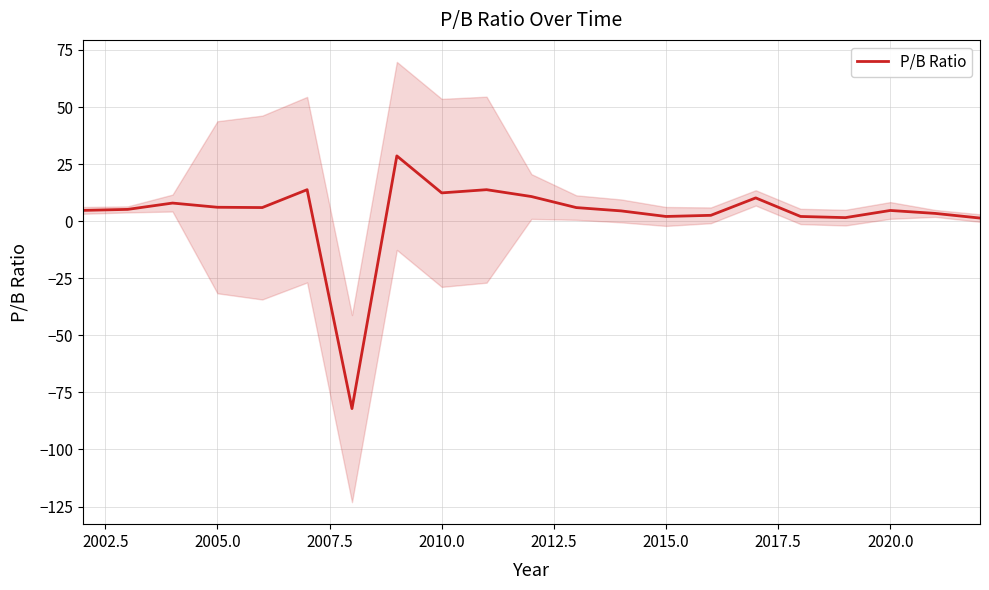

True or false: P/B Ratio has a value of 2.1 at 2015.0.

True